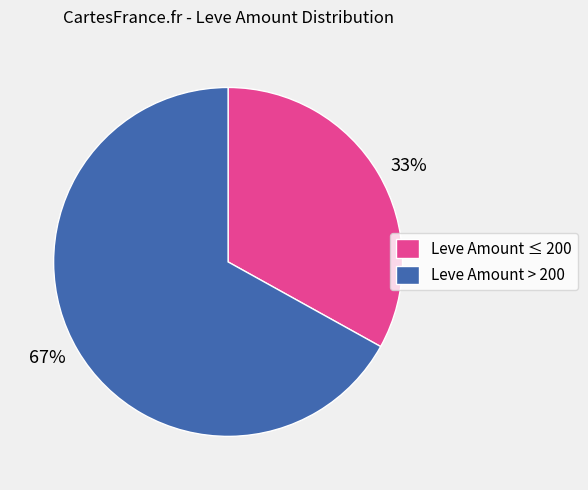

True or false: 33% accounts for 23% of the total.

False